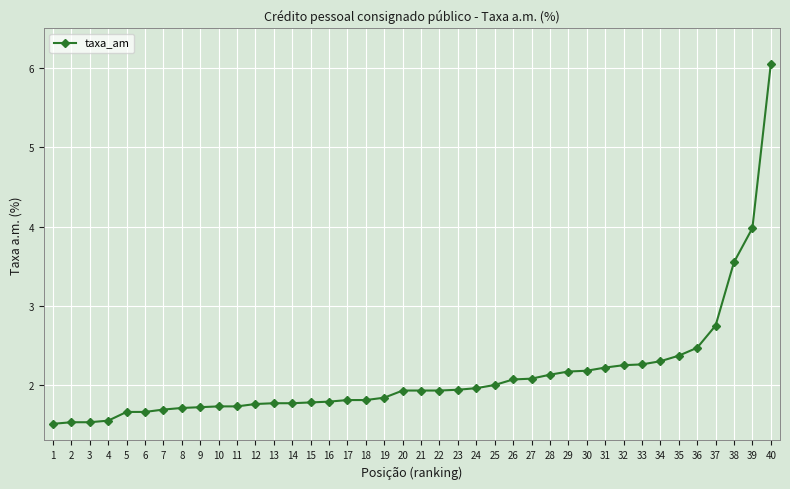

The chart shows a value of 0.8 at 11. True or false?

False